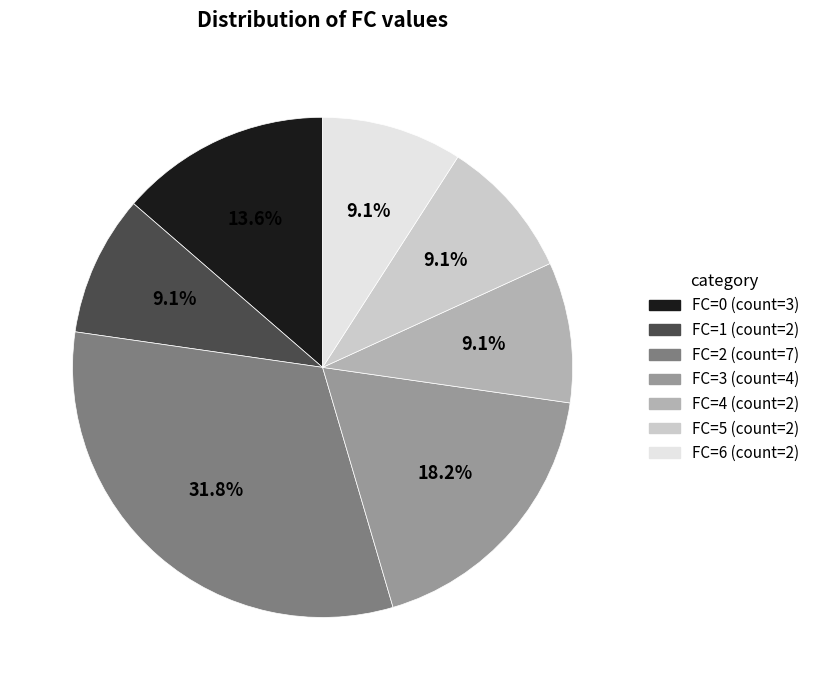

To the nearest percent, what is the average slice percentage?

14%